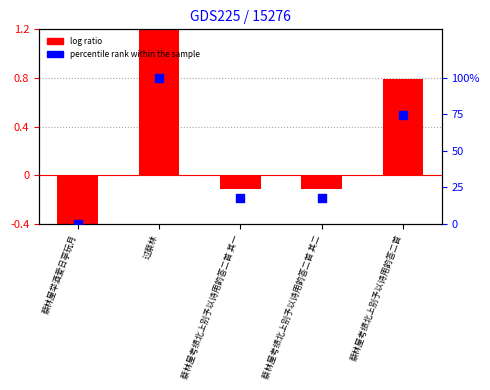

Which series has the widest spread of Y values?

percentile rank within the sample